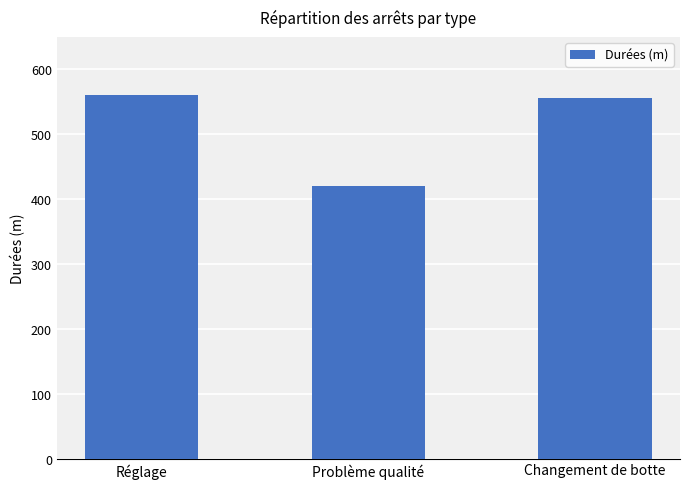

Read the value at Réglage.

560